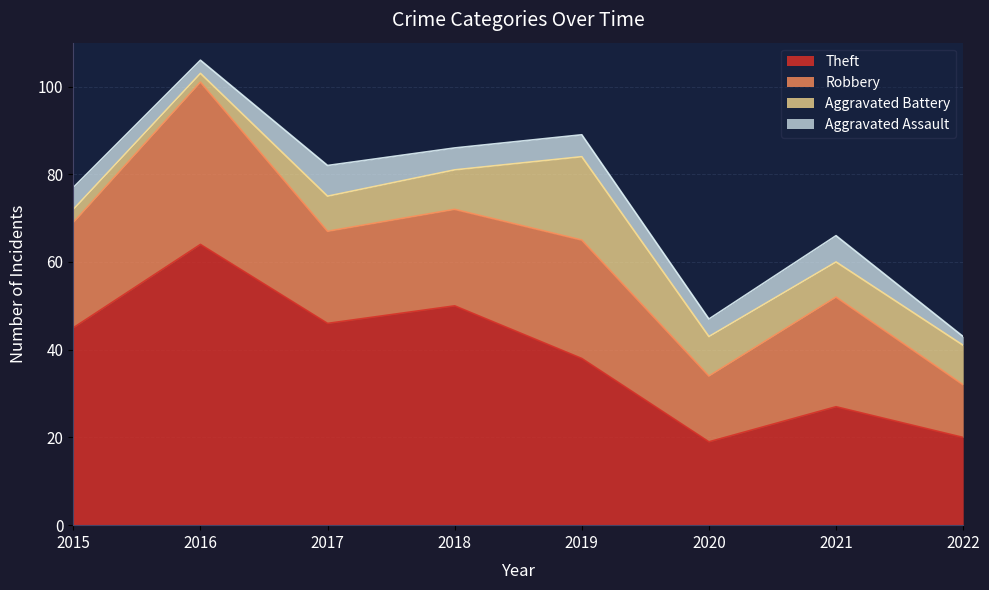

How many intersections are there between Aggravated Assault and Aggravated Battery?

1